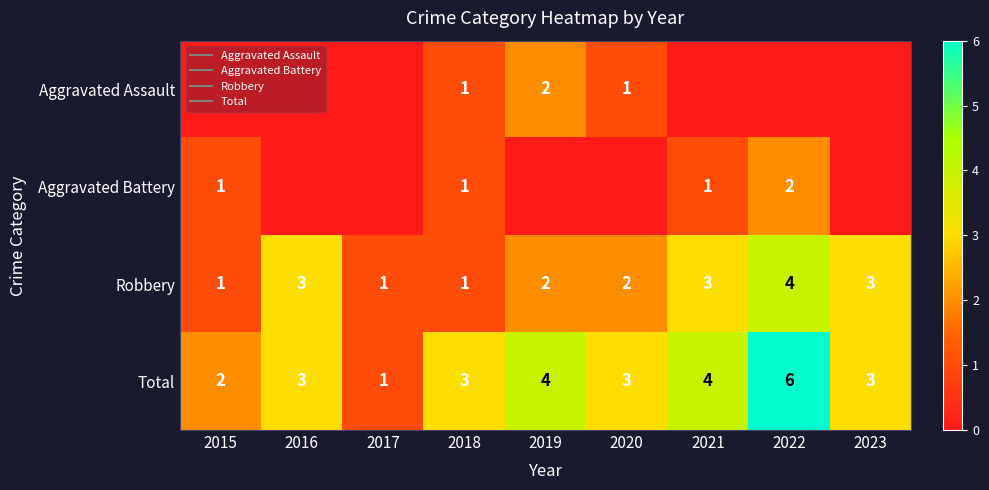

List the series in order of their peak value, highest first.

Total, Robbery, Aggravated Assault, Aggravated Battery